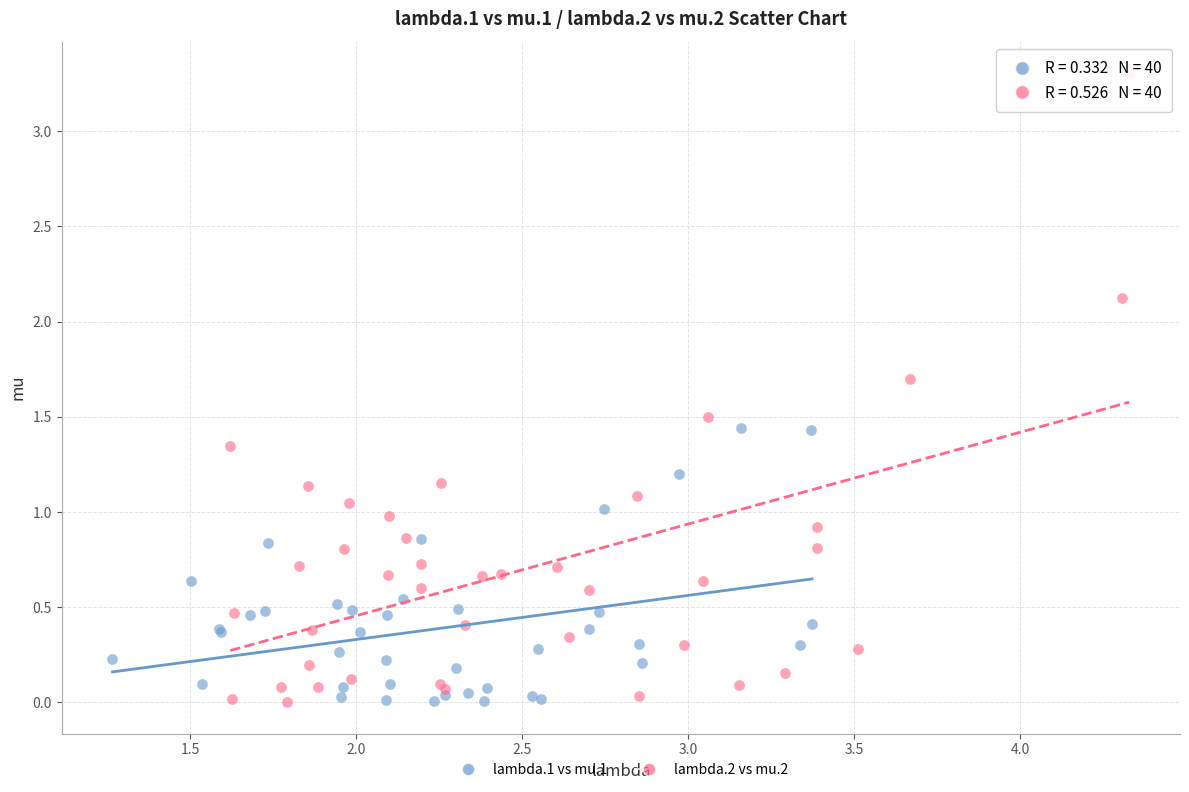

Which series contains the highest Y value?

lambda.2 vs mu.2